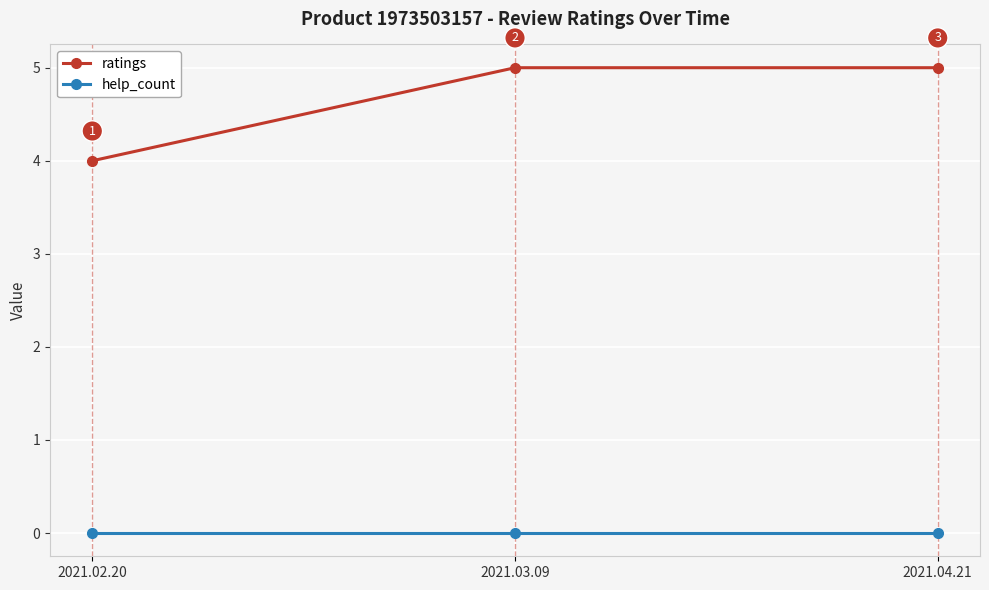

What position from the right is 2021.02.20?

3